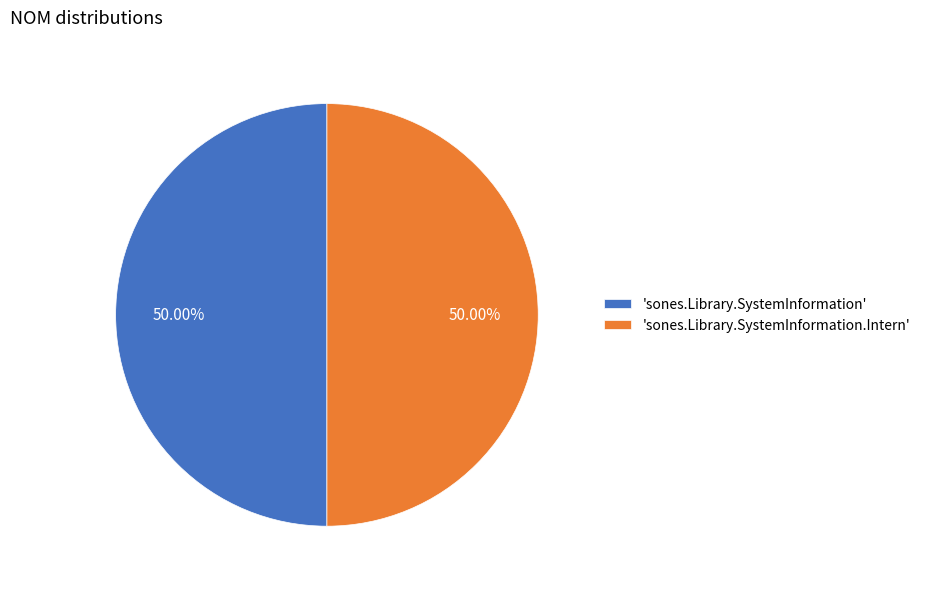

Count the number of slices in the pie.

2